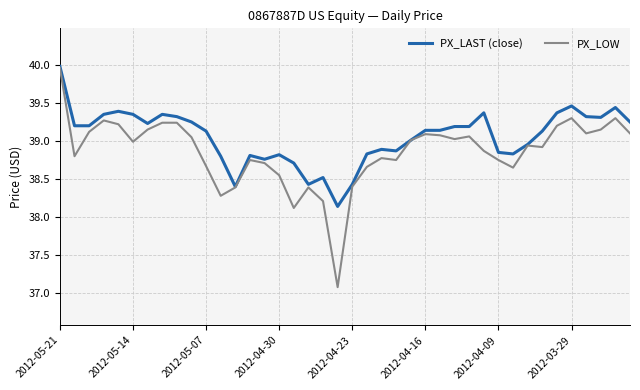

What is the difference between the maximum and minimum values in the PX_LOW series?

2.9